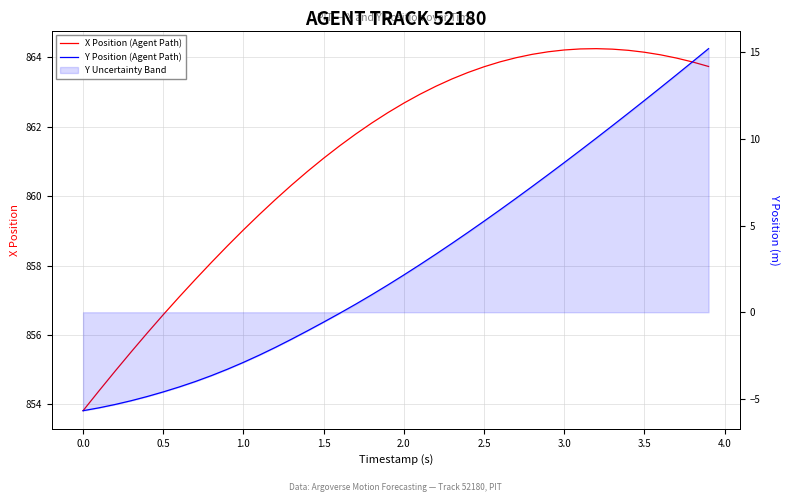

What is the value of the Y Position (Agent Path) point at the 13th from the left?

-2.0